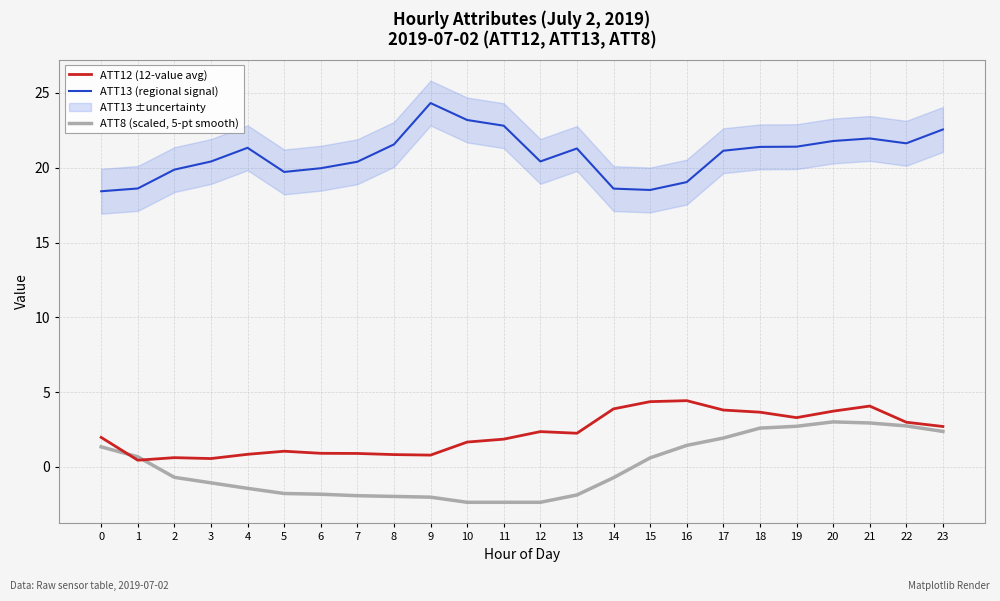

The value of ATT12 (12-value avg) at 1 is 0.2. True or false?

False